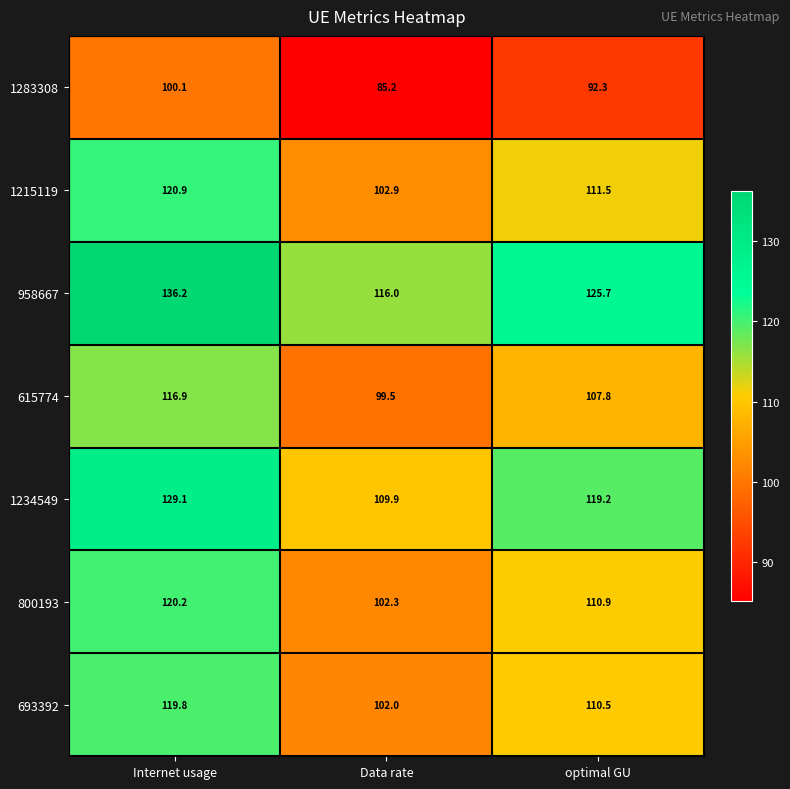

What is the total value across all series at optimal GU?

777.9